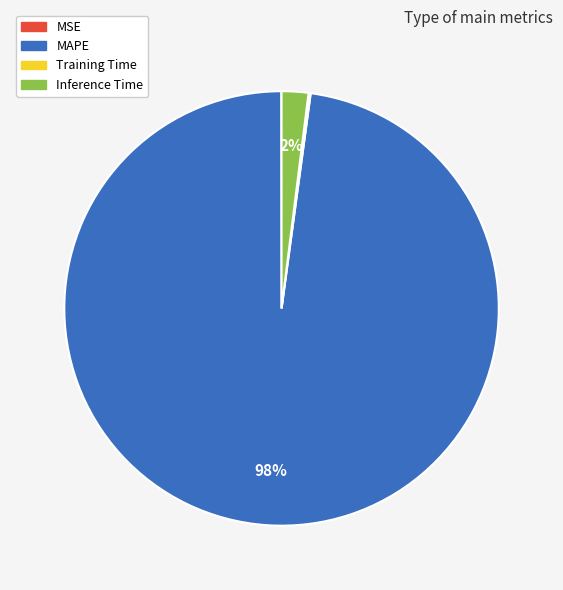

What percentage is the MAPE slice, to the nearest percent?

98%